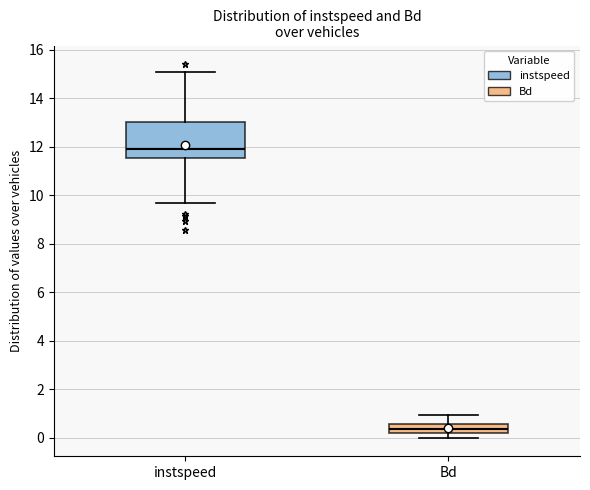

Which box has the highest median line?

instspeed